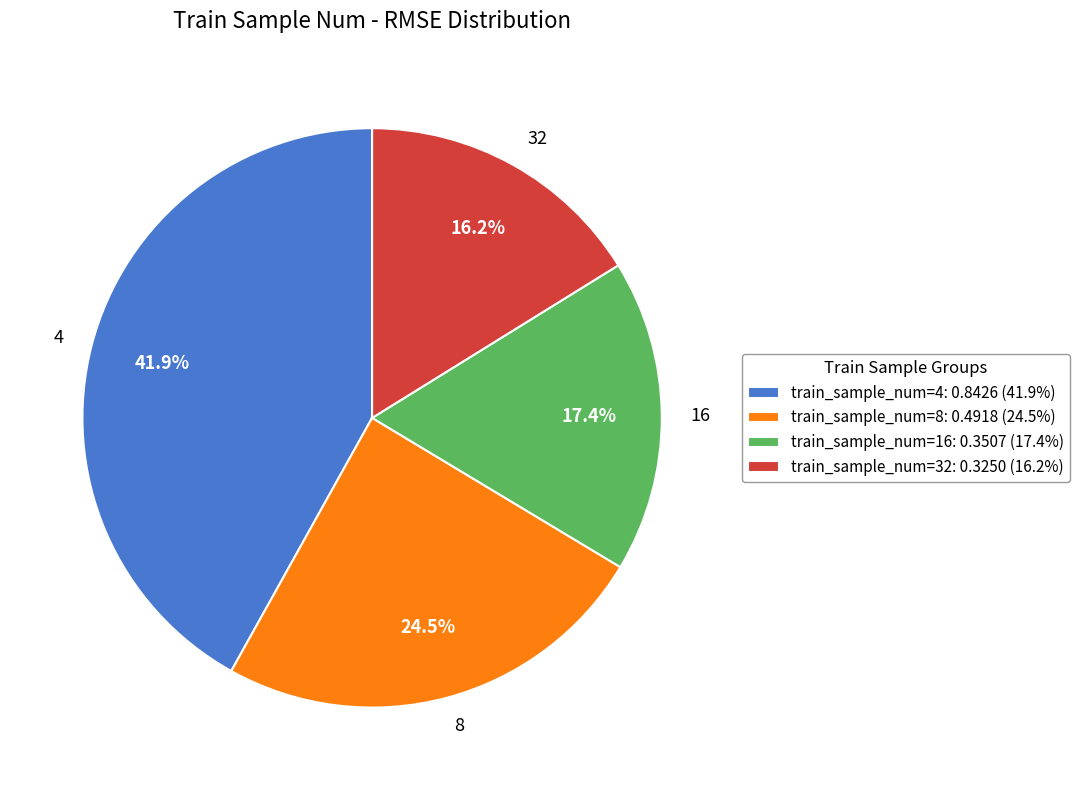

Count the number of slices in the pie.

4